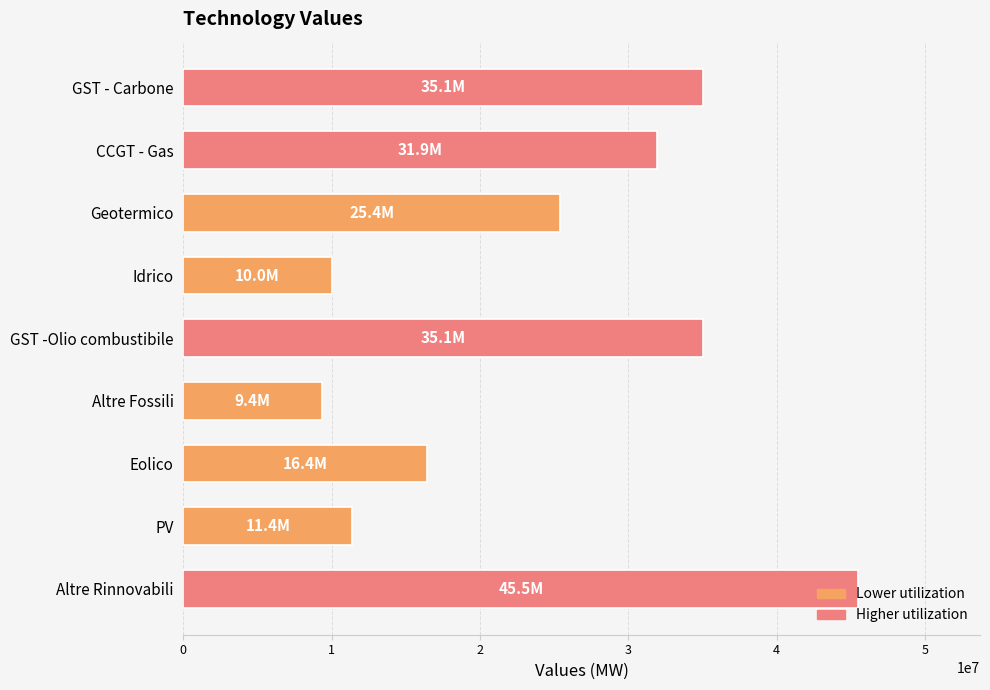

Between Geotermico and GST - Carbone, which is larger?

GST - Carbone